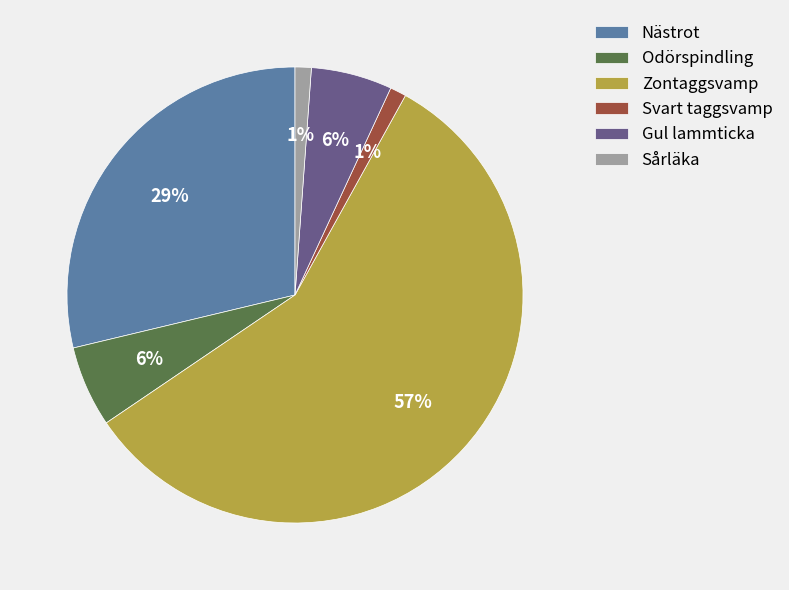

Between Sårläka and Odörspindling, which is larger?

Odörspindling